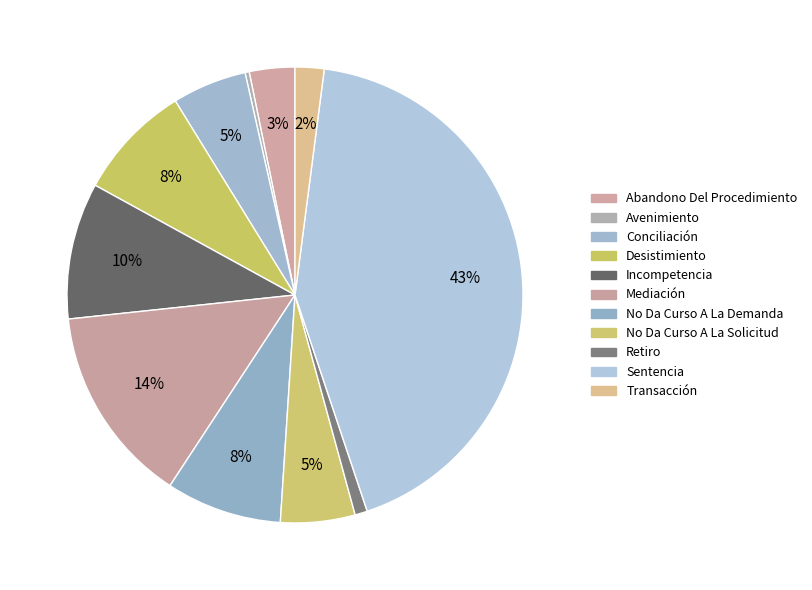

Which slice is the smallest?

Avenimiento